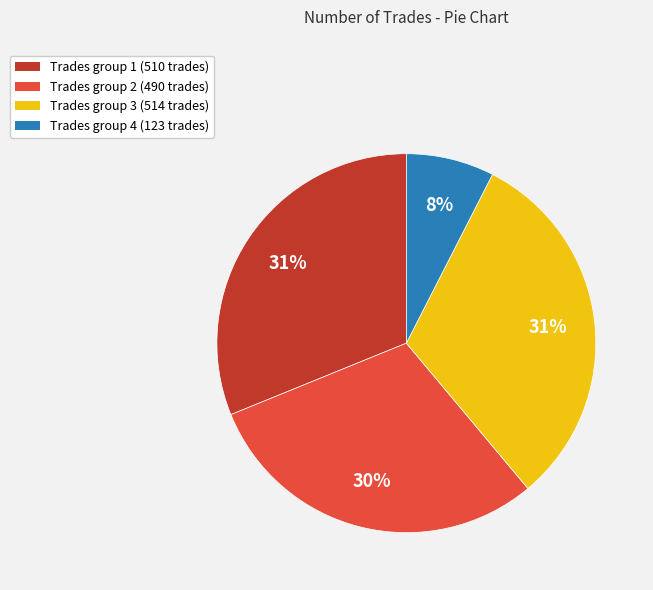

To the nearest percent, what percentage of the pie is Trades group 2 (490 trades)?

30%